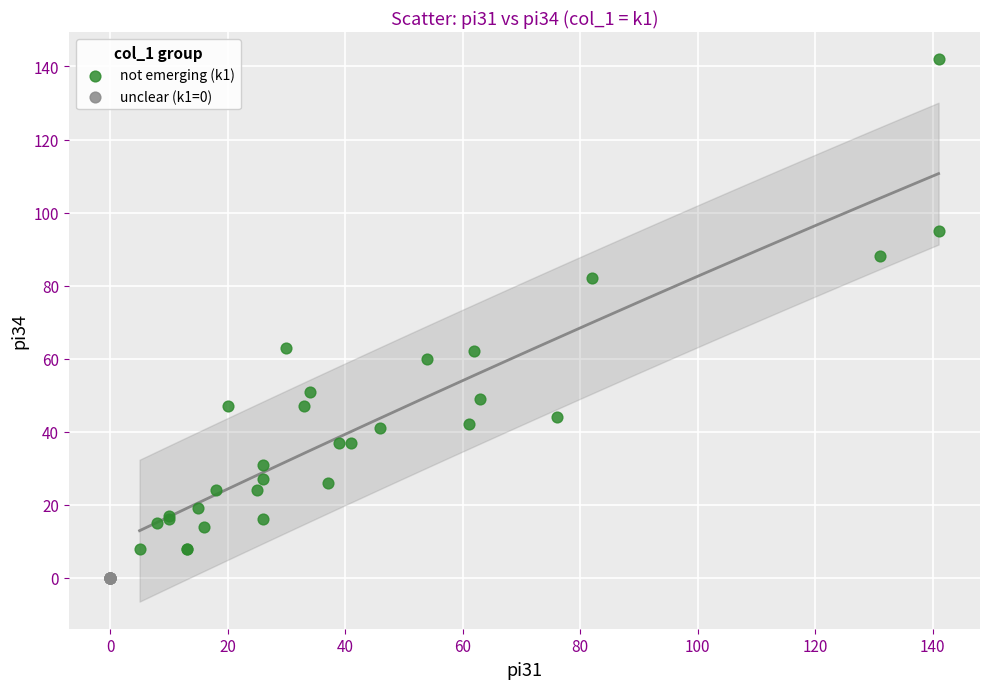

Which series reaches the maximum Y coordinate?

not emerging (k1)